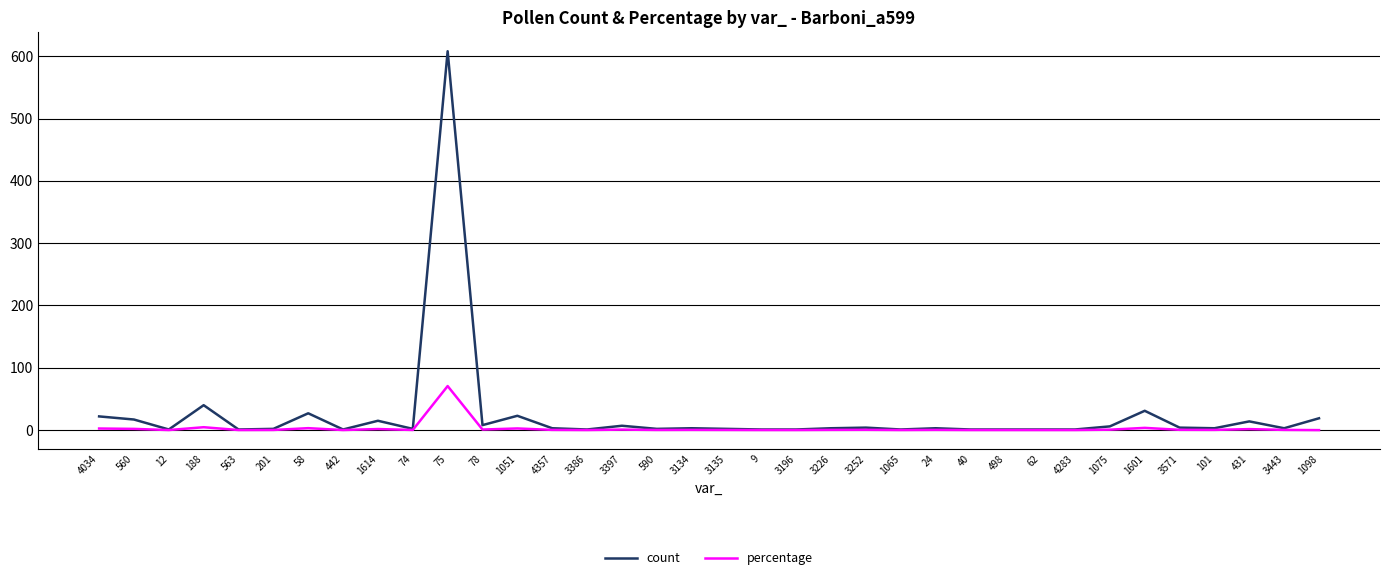

What is the minimum value for count?

1.0